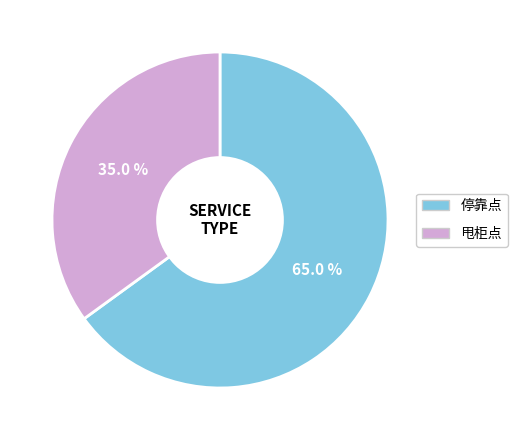

What percentage is NOT represented by 甩柜点?

65.0%